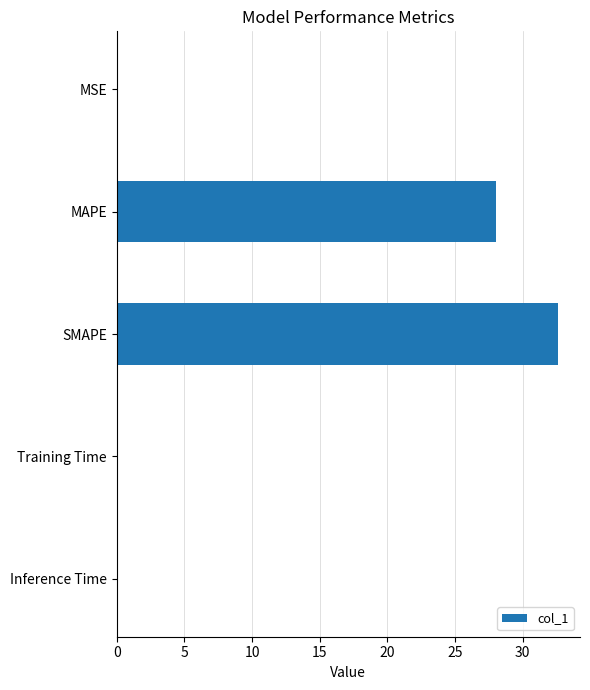

Which has a higher value, MAPE or Inference Time?

MAPE